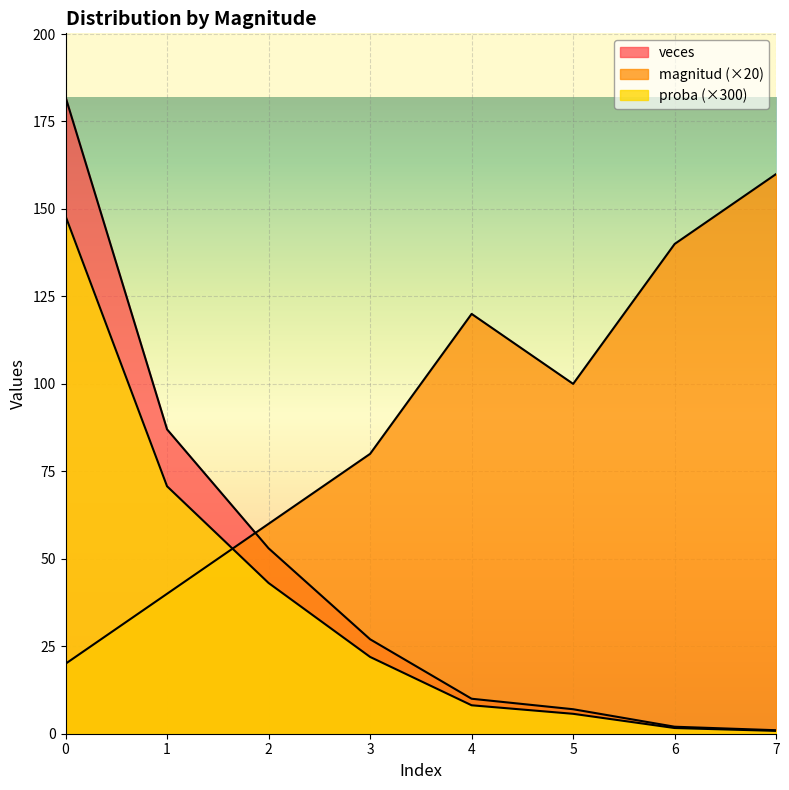

Reading left to right, list all the values displayed in this chart.

magnitud: 20.0	40.0	60.0	80.0	120.0	100.0	140.0	160.0
veces: 182.0	87.0	53.0	27.0	10.0	7.0	2.0	1.0
proba: 148.0	70.7	43.1	22.0	8.1	5.7	1.6	0.8